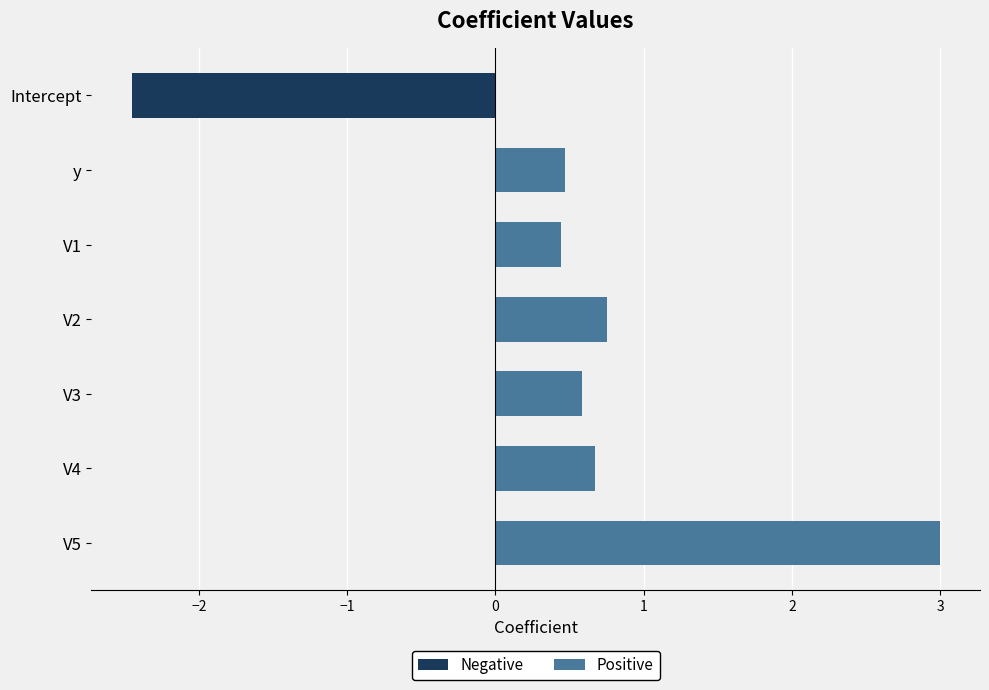

What is the value of the 3rd bar from the top?

0.4